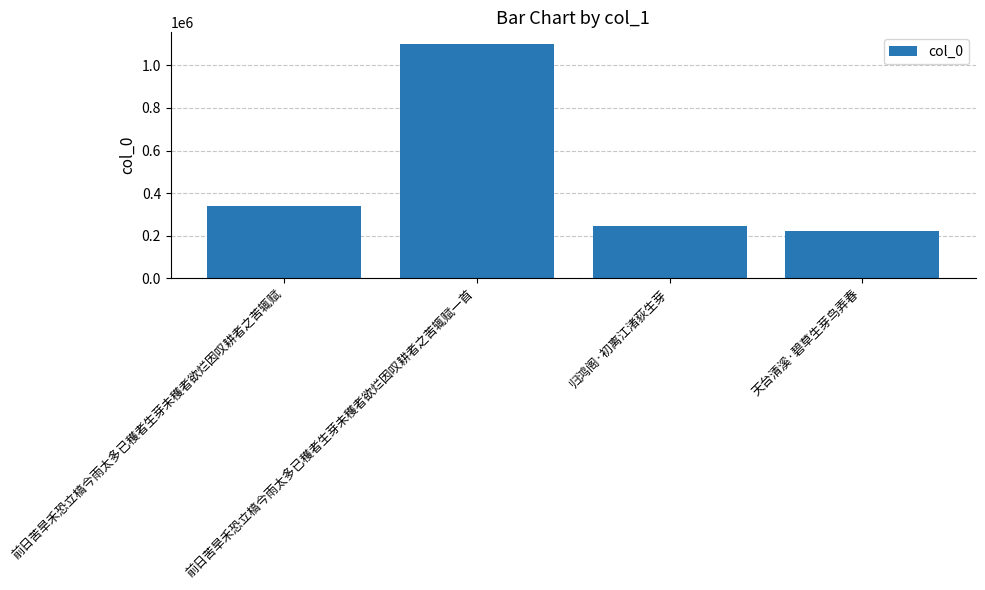

Reading left to right, list all the values displayed in this chart.

前日苦旱禾恐立槁今雨太多已穫者生芽未穫者欲烂因叹耕者之苦辄赋=339679	前日苦旱禾恐立槁今雨太多已穫者生芽未穫者欲烂因叹耕者之苦辄赋一首=1100097	归鸿阁·初离江渚荻生芽=243122	天台清溪·碧草生芽鸟弄春=221791